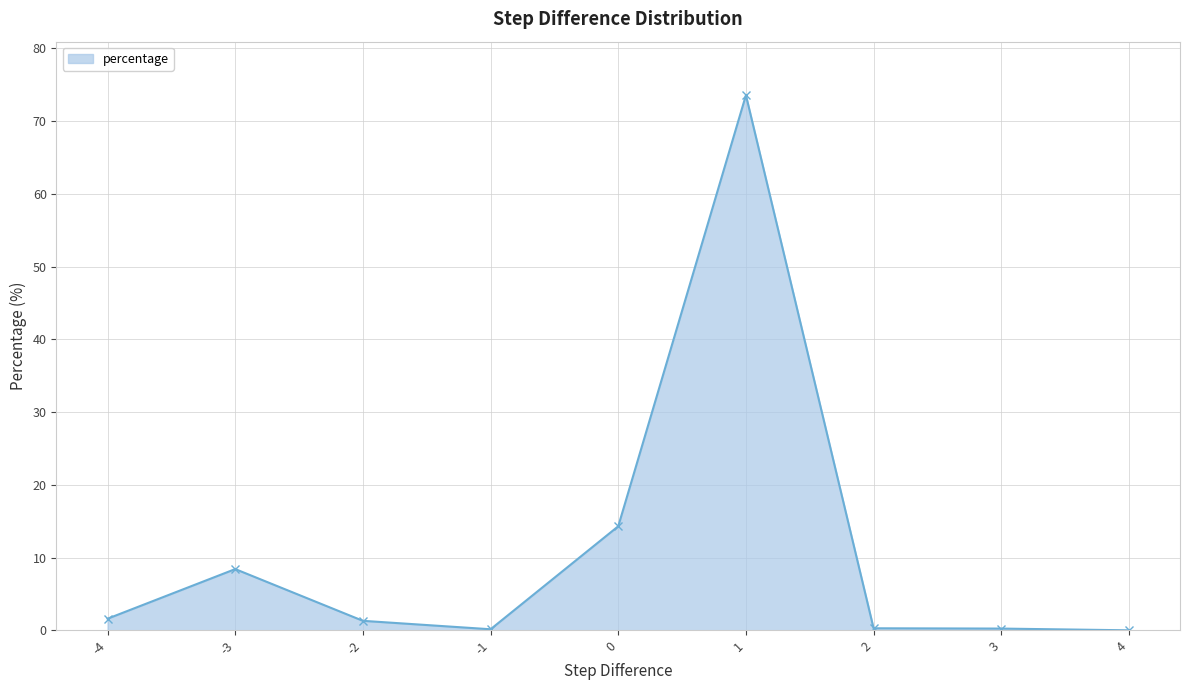

Between -1 and -2, which is larger?

-2